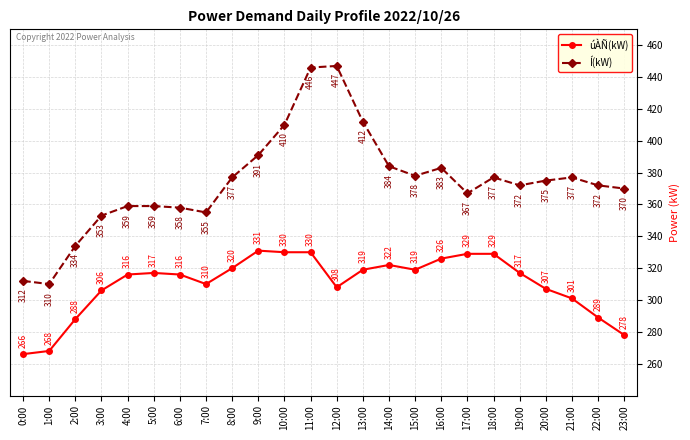

Rank the series at 21:00 from highest to lowest value.

Í(kW), úÀÑ(kW)